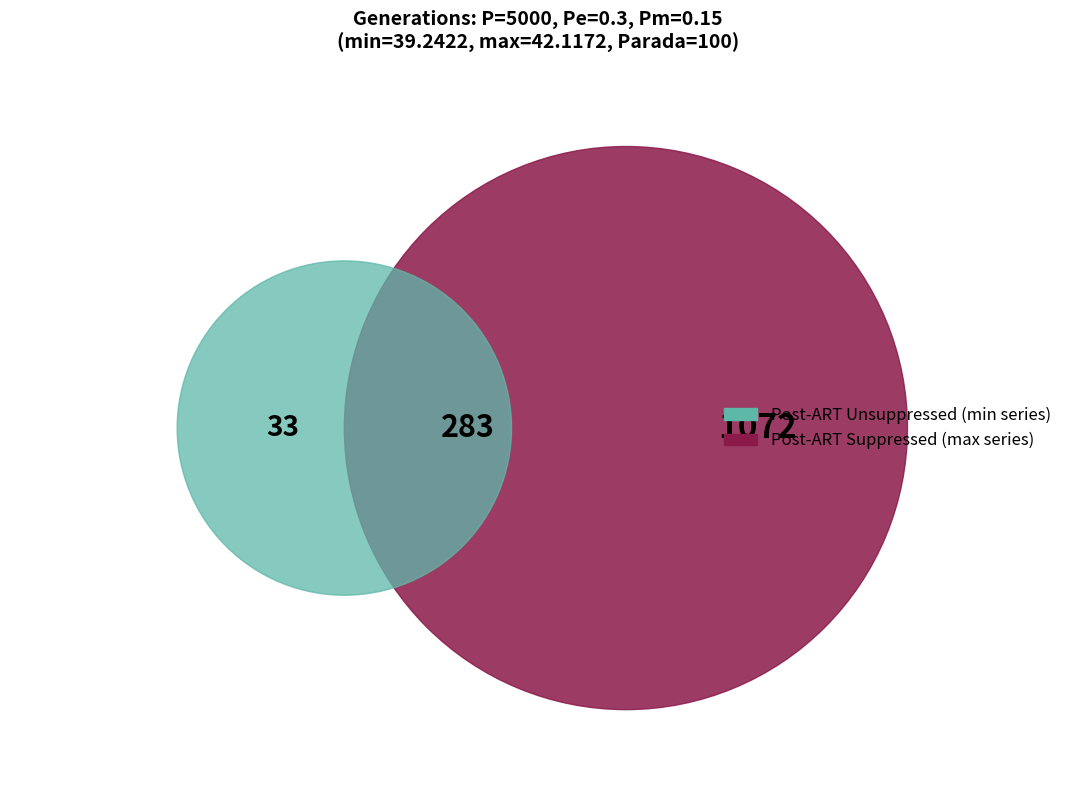

Is it true that gen 2 is 9% of the pie?

False